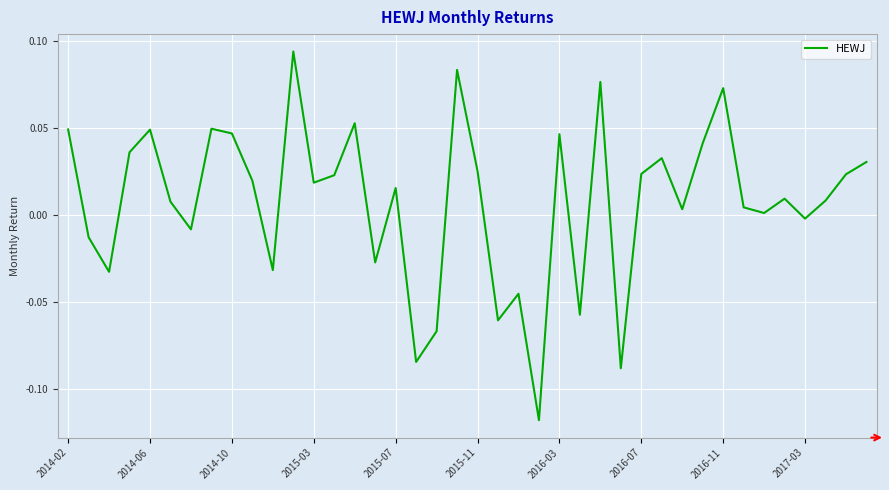

How many lines are shown in the chart?

1